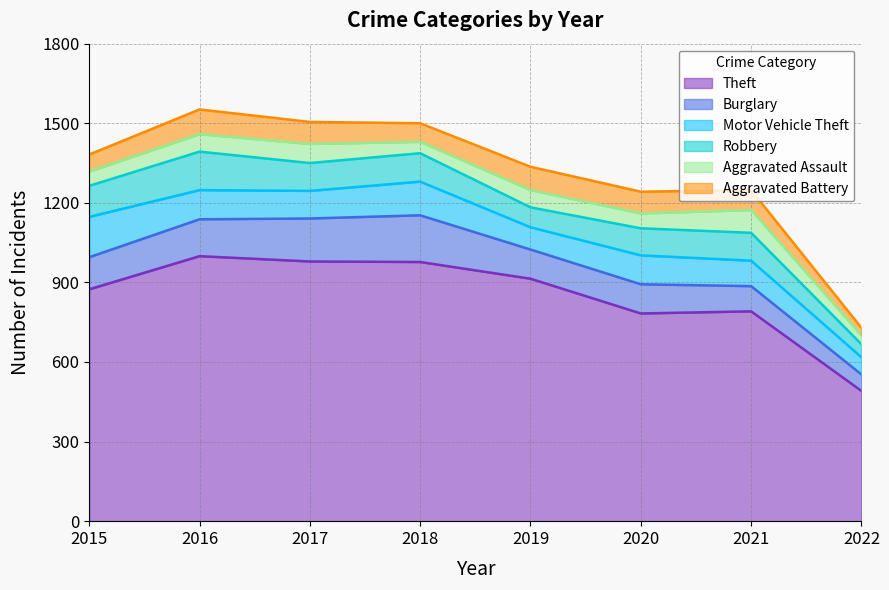

Reading right to left, extract all data points from this chart.

Theft: 491	791	783	914	977	979	999	874
Burglary: 62	95	110	110	176	162	139	121
Motor Vehicle Theft: 65	96	109	84	127	104	110	152
Robbery: 49	105	102	75	107	105	145	117
Aggravated Assault: 33	86	56	65	43	72	66	54
Aggravated Battery: 29	75	82	88	70	83	93	64